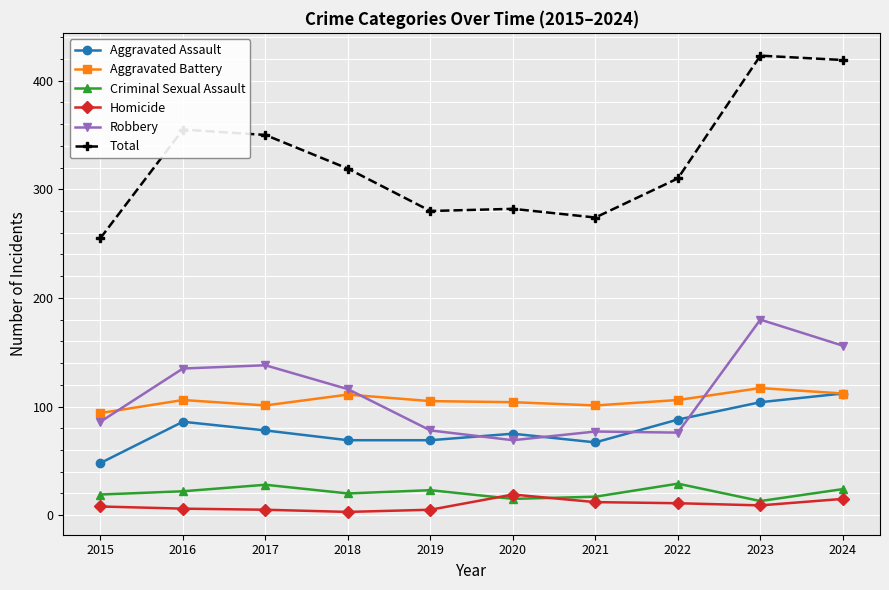

At 2019, list the series in order from smallest to largest.

Homicide, Criminal Sexual Assault, Aggravated Assault, Robbery, Aggravated Battery, Total